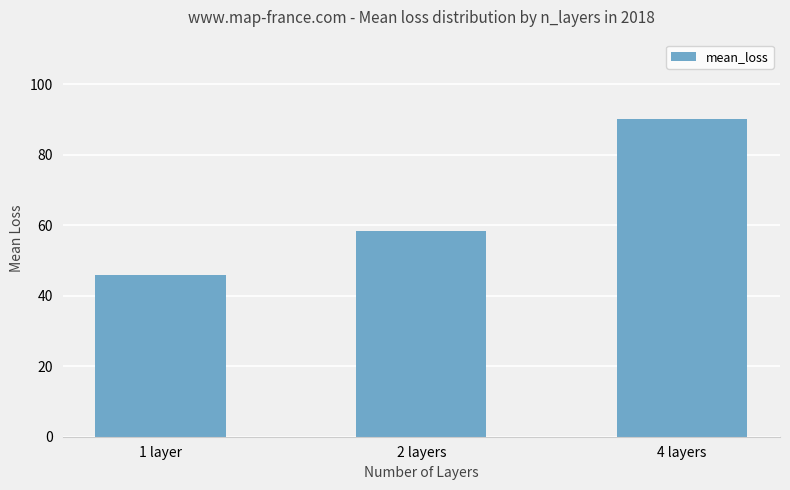

What is the sum of the values at 1 layer and 4 layers?

135.9